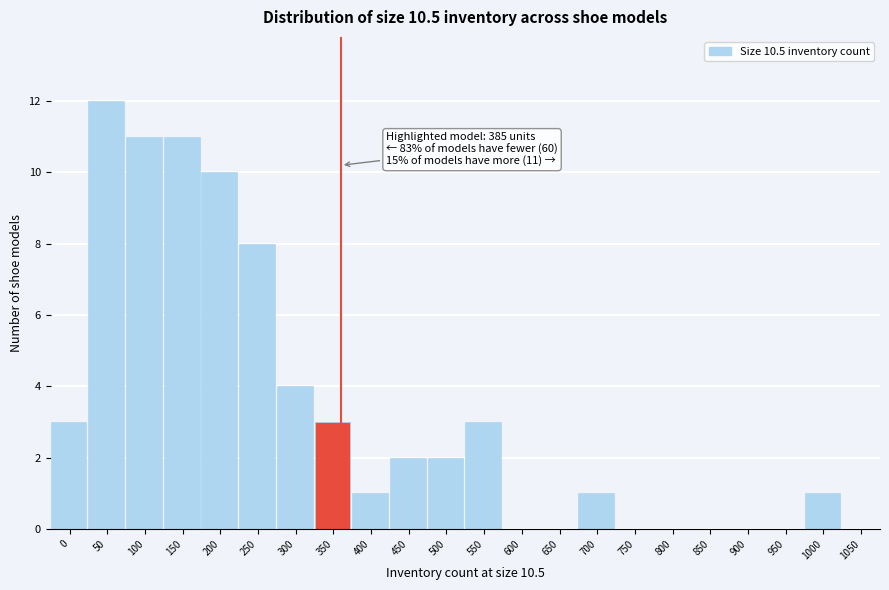

Reading right to left, extract all data points from this chart.

1050=0	1000=1	950=0	900=0	850=0	800=0	750=0	700=1	650=0	600=0	550=3	500=2	450=2	400=1	350=3	300=4	250=8	200=10	150=11	100=11	50=12	0=3